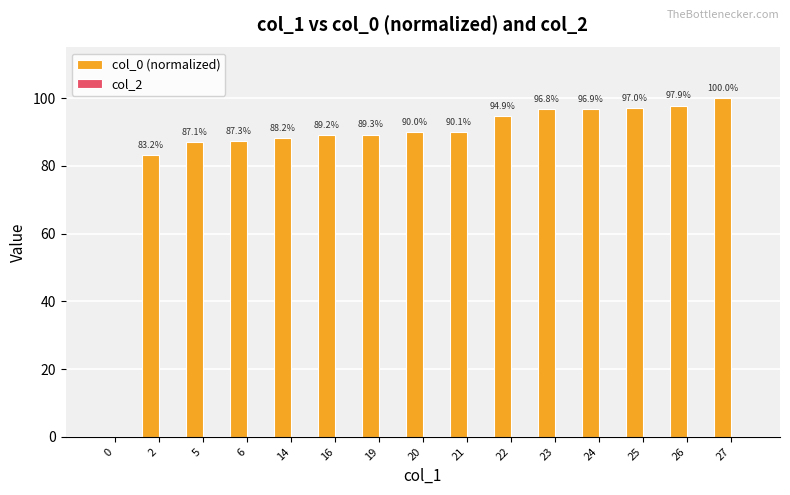

Which has a higher value, 6 or 16?

16